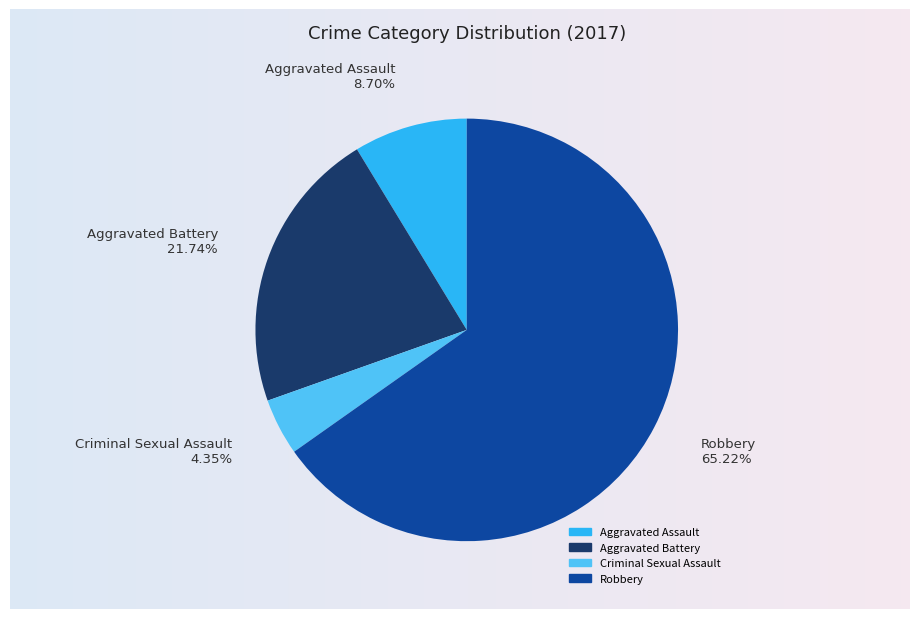

Is Aggravated Assault the majority of the pie?

No